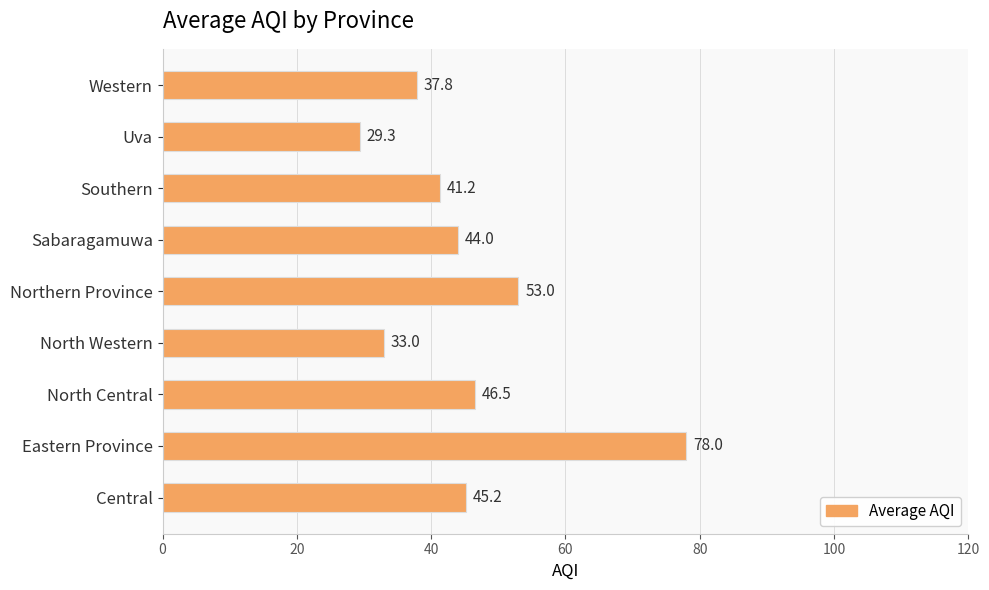

At which category does the chart reach its peak across all series?

Eastern Province